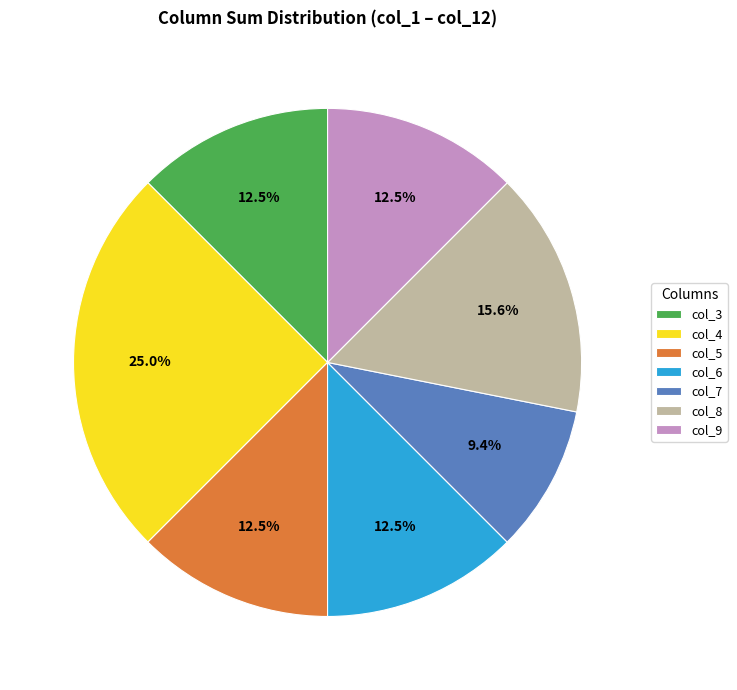

True or false: col_5 accounts for 27% of the total.

False